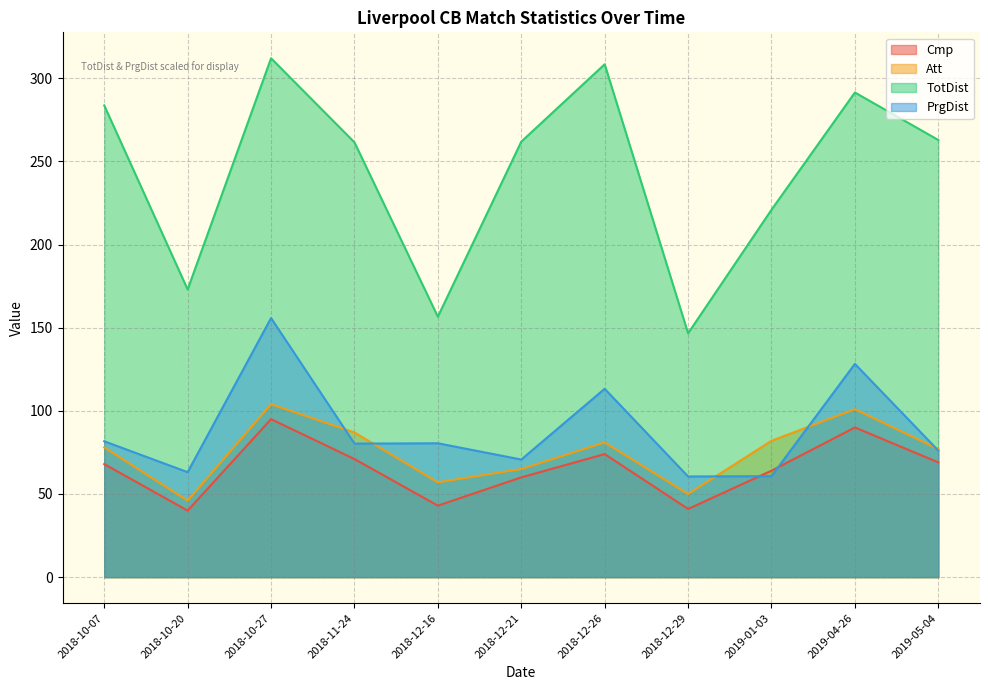

How many values in the TotDist series are below 261?

4